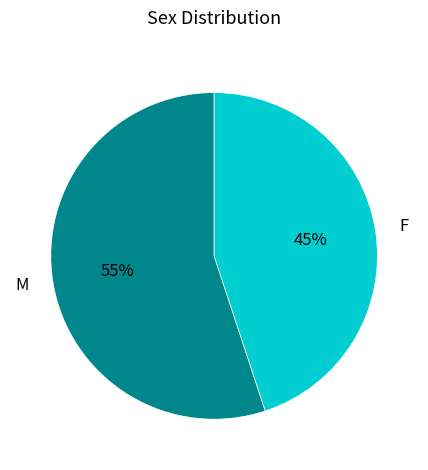

To the nearest percent, what is the difference between the M and F slice percentages?

10%